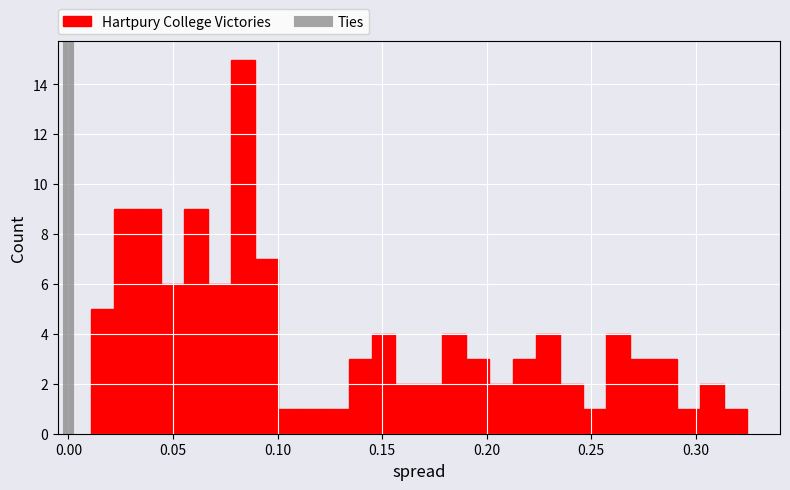

Around what value on the x-axis is the tallest bar? Give the approximate position of its centre, as read against the axis.

0.085